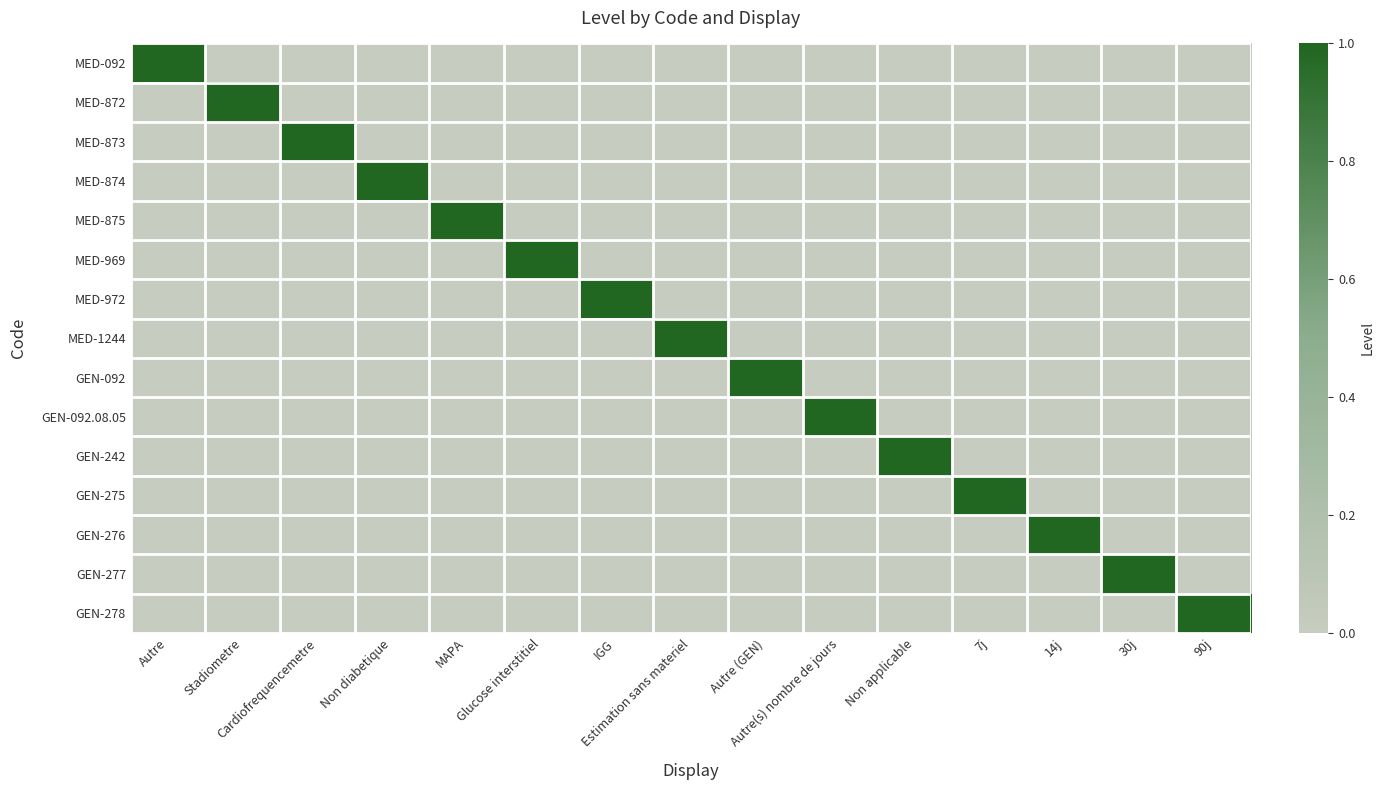

Reading right to left, list all the values displayed in this chart.

MED-092: 90j=0	30j=0	14j=0	7j=0	Non applicable=0	Autre(s) nombre de jours=0	Autre (GEN)=0	Estimation sans materiel=0	IGG=0	Glucose interstitiel=0	MAPA=0	Non diabetique=0	Cardiofrequencemetre=0	Stadiometre=0	Autre=1
MED-872: 90j=0	30j=0	14j=0	7j=0	Non applicable=0	Autre(s) nombre de jours=0	Autre (GEN)=0	Estimation sans materiel=0	IGG=0	Glucose interstitiel=0	MAPA=0	Non diabetique=0	Cardiofrequencemetre=0	Stadiometre=1	Autre=0
MED-873: 90j=0	30j=0	14j=0	7j=0	Non applicable=0	Autre(s) nombre de jours=0	Autre (GEN)=0	Estimation sans materiel=0	IGG=0	Glucose interstitiel=0	MAPA=0	Non diabetique=0	Cardiofrequencemetre=1	Stadiometre=0	Autre=0
MED-874: 90j=0	30j=0	14j=0	7j=0	Non applicable=0	Autre(s) nombre de jours=0	Autre (GEN)=0	Estimation sans materiel=0	IGG=0	Glucose interstitiel=0	MAPA=0	Non diabetique=1	Cardiofrequencemetre=0	Stadiometre=0	Autre=0
MED-875: 90j=0	30j=0	14j=0	7j=0	Non applicable=0	Autre(s) nombre de jours=0	Autre (GEN)=0	Estimation sans materiel=0	IGG=0	Glucose interstitiel=0	MAPA=1	Non diabetique=0	Cardiofrequencemetre=0	Stadiometre=0	Autre=0
MED-969: 90j=0	30j=0	14j=0	7j=0	Non applicable=0	Autre(s) nombre de jours=0	Autre (GEN)=0	Estimation sans materiel=0	IGG=0	Glucose interstitiel=1	MAPA=0	Non diabetique=0	Cardiofrequencemetre=0	Stadiometre=0	Autre=0
MED-972: 90j=0	30j=0	14j=0	7j=0	Non applicable=0	Autre(s) nombre de jours=0	Autre (GEN)=0	Estimation sans materiel=0	IGG=1	Glucose interstitiel=0	MAPA=0	Non diabetique=0	Cardiofrequencemetre=0	Stadiometre=0	Autre=0
MED-1244: 90j=0	30j=0	14j=0	7j=0	Non applicable=0	Autre(s) nombre de jours=0	Autre (GEN)=0	Estimation sans materiel=1	IGG=0	Glucose interstitiel=0	MAPA=0	Non diabetique=0	Cardiofrequencemetre=0	Stadiometre=0	Autre=0
GEN-092: 90j=0	30j=0	14j=0	7j=0	Non applicable=0	Autre(s) nombre de jours=0	Autre (GEN)=1	Estimation sans materiel=0	IGG=0	Glucose interstitiel=0	MAPA=0	Non diabetique=0	Cardiofrequencemetre=0	Stadiometre=0	Autre=0
GEN-092.08.05: 90j=0	30j=0	14j=0	7j=0	Non applicable=0	Autre(s) nombre de jours=1	Autre (GEN)=0	Estimation sans materiel=0	IGG=0	Glucose interstitiel=0	MAPA=0	Non diabetique=0	Cardiofrequencemetre=0	Stadiometre=0	Autre=0
GEN-242: 90j=0	30j=0	14j=0	7j=0	Non applicable=1	Autre(s) nombre de jours=0	Autre (GEN)=0	Estimation sans materiel=0	IGG=0	Glucose interstitiel=0	MAPA=0	Non diabetique=0	Cardiofrequencemetre=0	Stadiometre=0	Autre=0
GEN-275: 90j=0	30j=0	14j=0	7j=1	Non applicable=0	Autre(s) nombre de jours=0	Autre (GEN)=0	Estimation sans materiel=0	IGG=0	Glucose interstitiel=0	MAPA=0	Non diabetique=0	Cardiofrequencemetre=0	Stadiometre=0	Autre=0
GEN-276: 90j=0	30j=0	14j=1	7j=0	Non applicable=0	Autre(s) nombre de jours=0	Autre (GEN)=0	Estimation sans materiel=0	IGG=0	Glucose interstitiel=0	MAPA=0	Non diabetique=0	Cardiofrequencemetre=0	Stadiometre=0	Autre=0
GEN-277: 90j=0	30j=1	14j=0	7j=0	Non applicable=0	Autre(s) nombre de jours=0	Autre (GEN)=0	Estimation sans materiel=0	IGG=0	Glucose interstitiel=0	MAPA=0	Non diabetique=0	Cardiofrequencemetre=0	Stadiometre=0	Autre=0
GEN-278: 90j=1	30j=0	14j=0	7j=0	Non applicable=0	Autre(s) nombre de jours=0	Autre (GEN)=0	Estimation sans materiel=0	IGG=0	Glucose interstitiel=0	MAPA=0	Non diabetique=0	Cardiofrequencemetre=0	Stadiometre=0	Autre=0